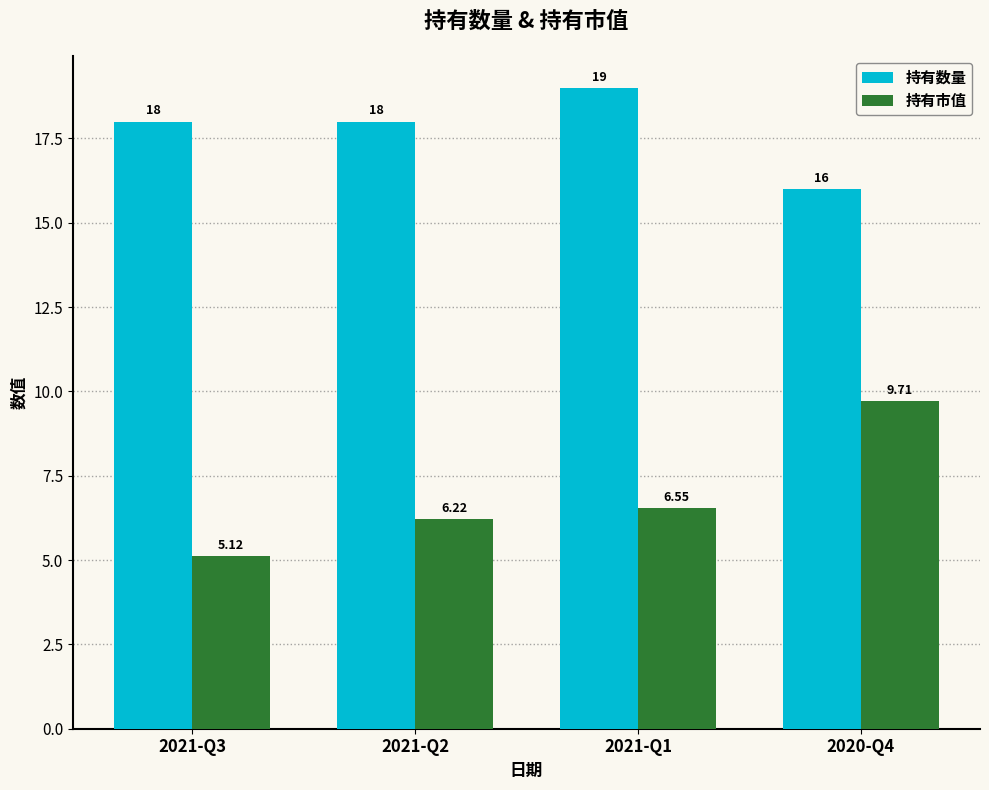

Which label corresponds to the largest value in the chart?

2021-Q1